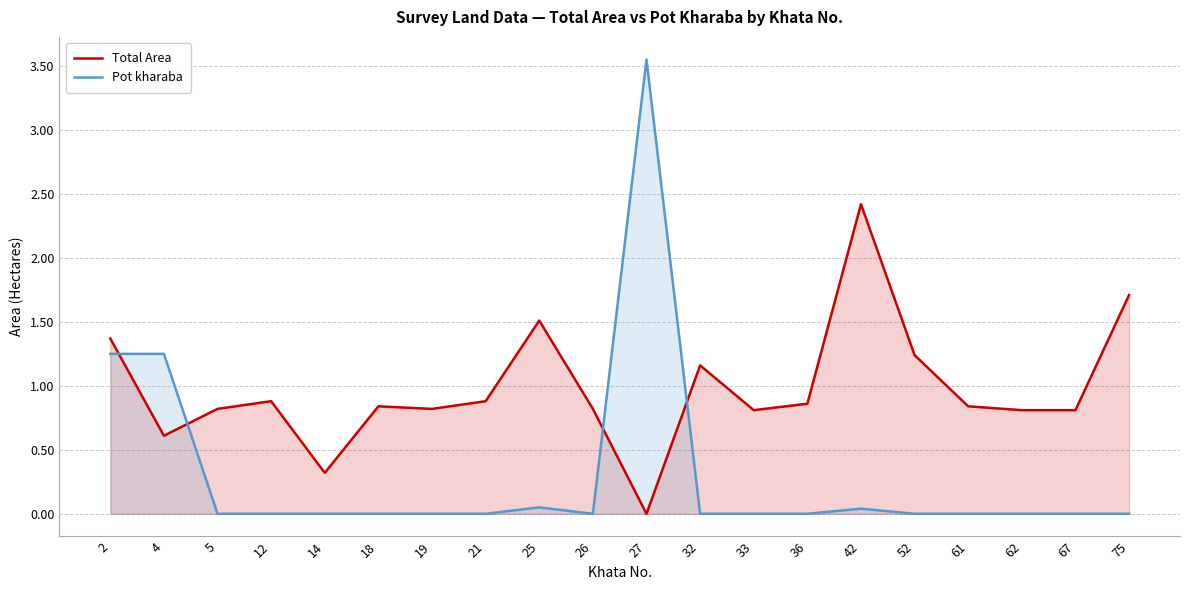

Rank the categories by Total Area value from lowest to highest.

27, 14, 4, 33, 62, 67, 5, 19, 26, 18, 61, 36, 12, 21, 32, 52, 2, 25, 75, 42